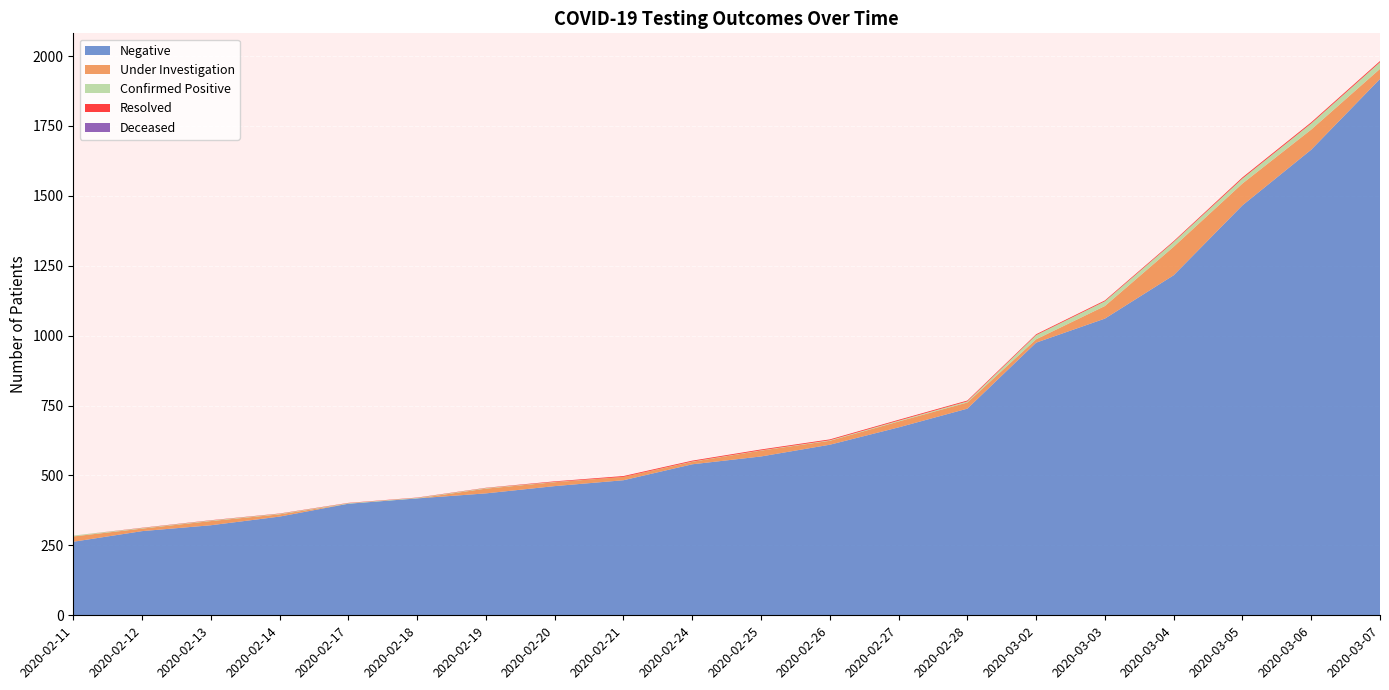

Reading right to left, transcribe all the data shown in this chart.

Negative: 1918	1665	1466	1216	1061	975	739	672	610	568	540	483	462	436	418	399	353	322	301	263
Under Investigation: 36	72	78	102	45	12	22	21	14	21	9	12	14	17	0	0	8	15	9	19
Confirmed Positive: 24	22	18	17	17	15	4	3	2	1	1	0	1	2	2	2	2	2	2	3
Resolved: 4	4	4	3	3	3	3	3	3	3	3	3	2	1	1	1	1	1	1	0
Deceased: 0	0	0	0	0	0	0	0	0	0	0	0	0	0	0	0	0	0	0	0